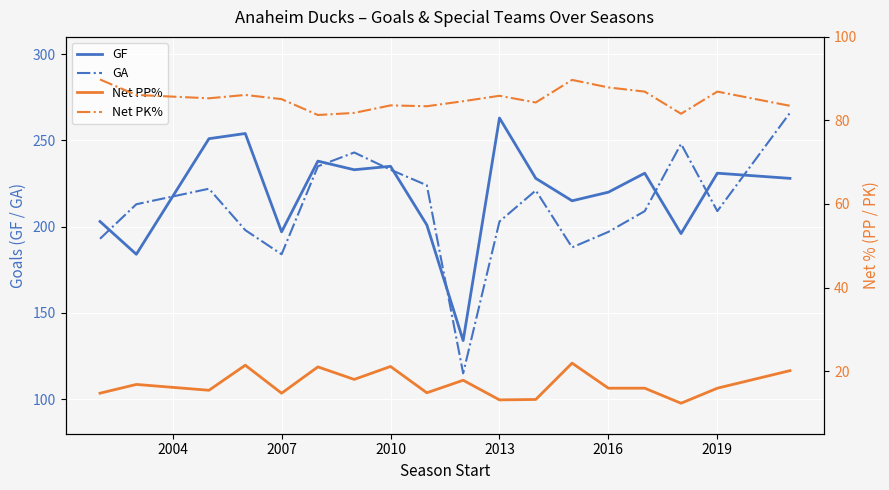

The GF series shows 318 at 2019. True or false?

False